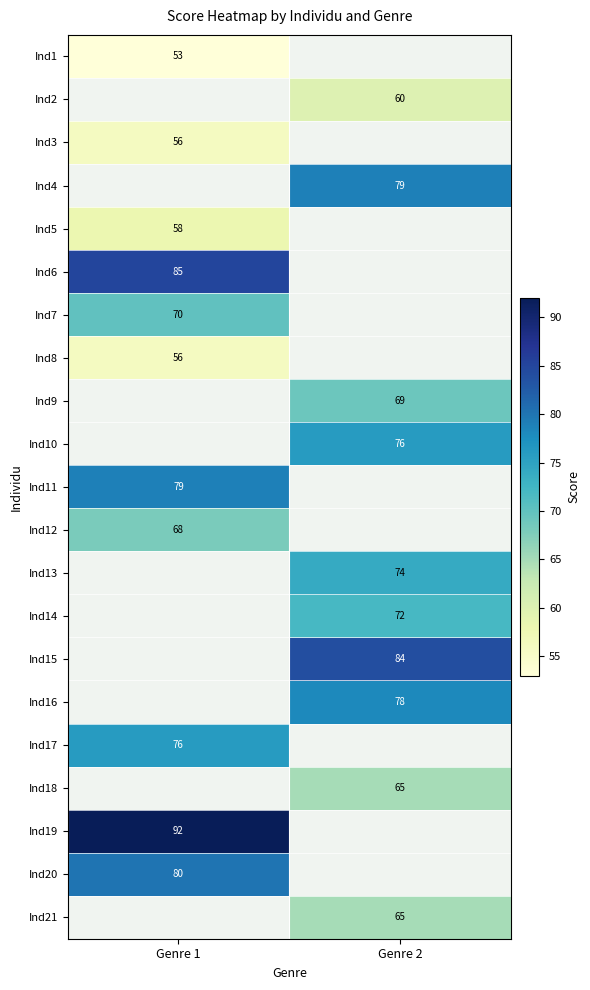

Is the value of Ind11 at Genre 1 greater than the value of Ind16 at Genre 2?

Yes